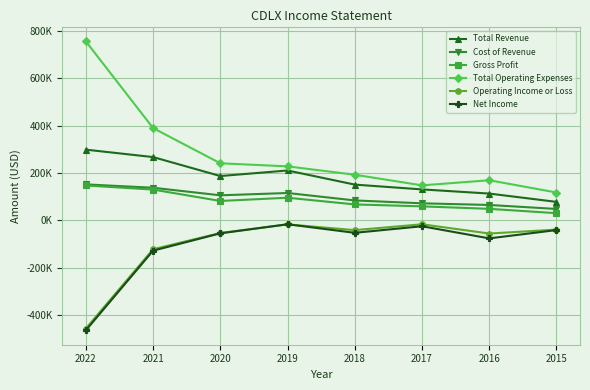

True or false: Total Revenue has more than 2 interior local peaks.

False